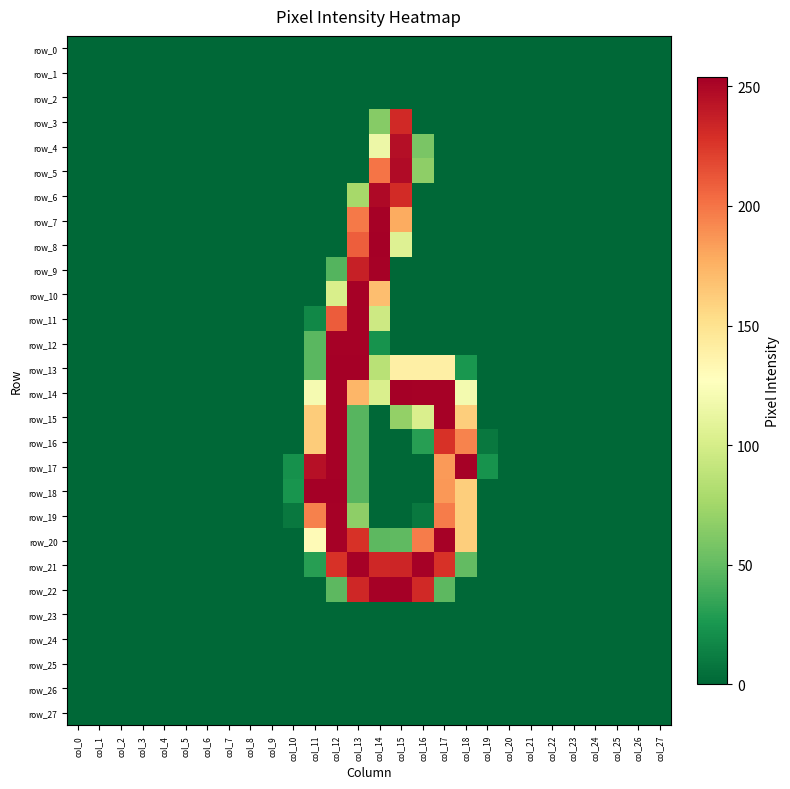

What is the difference between the highest and lowest values at col_15?

254